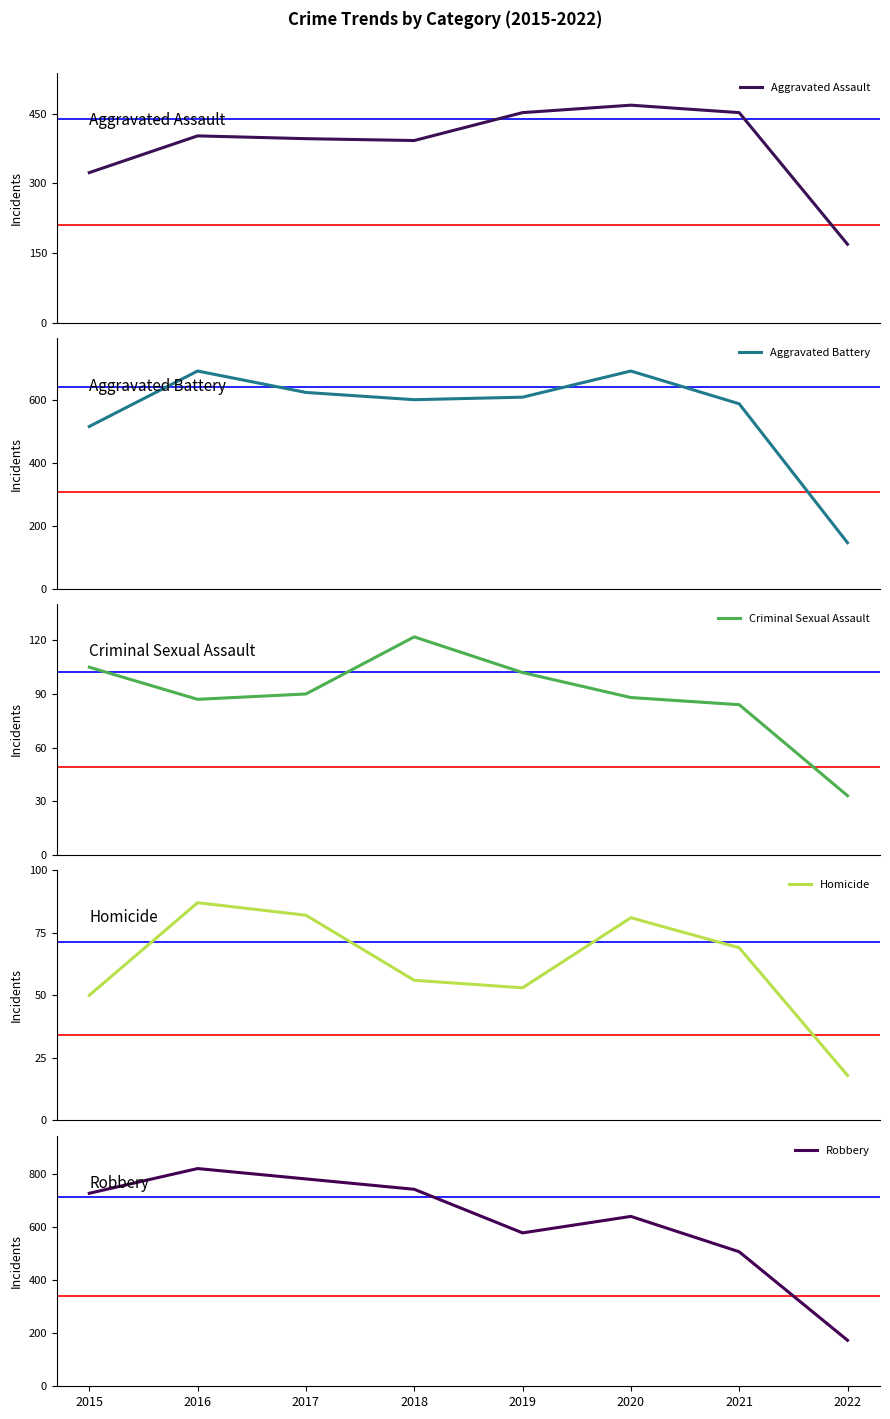

True or false: Homicide and Criminal Sexual Assault cross at least once.

False